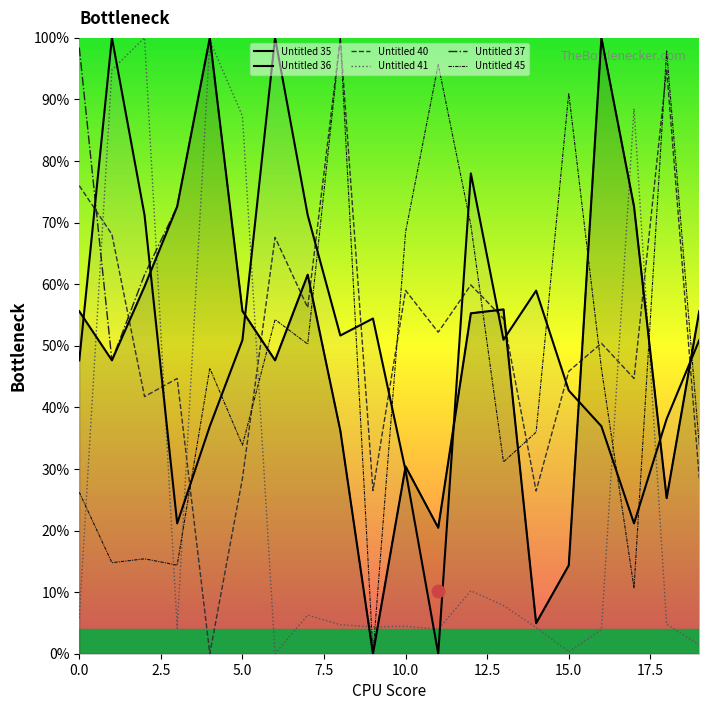

At how many categories does at least one series exceed 56?

17